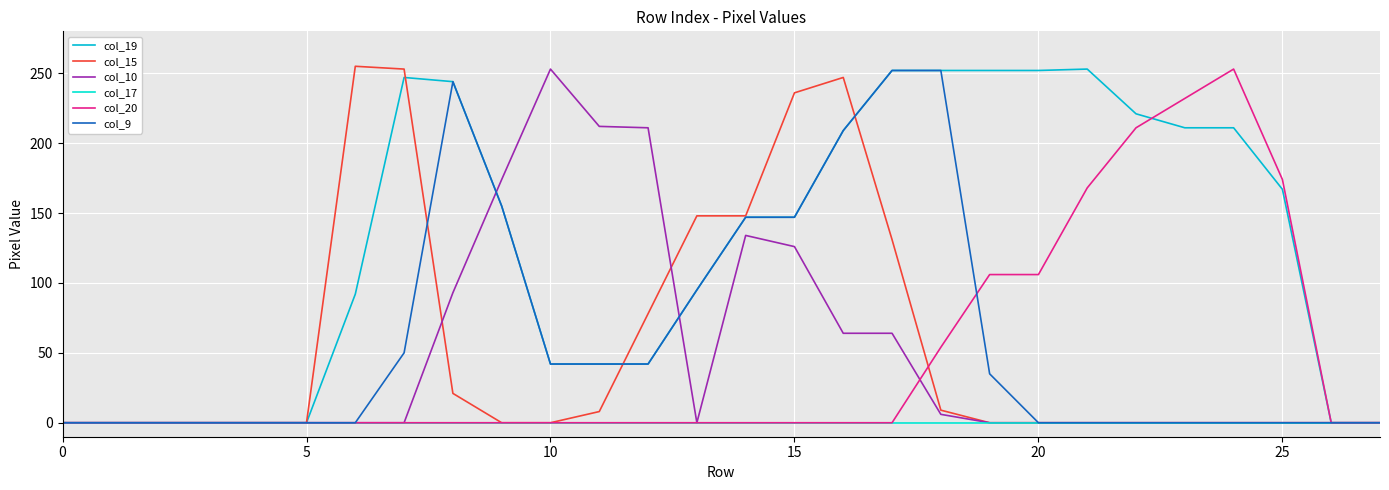

Does the chart display data point markers on the line(s)?

No